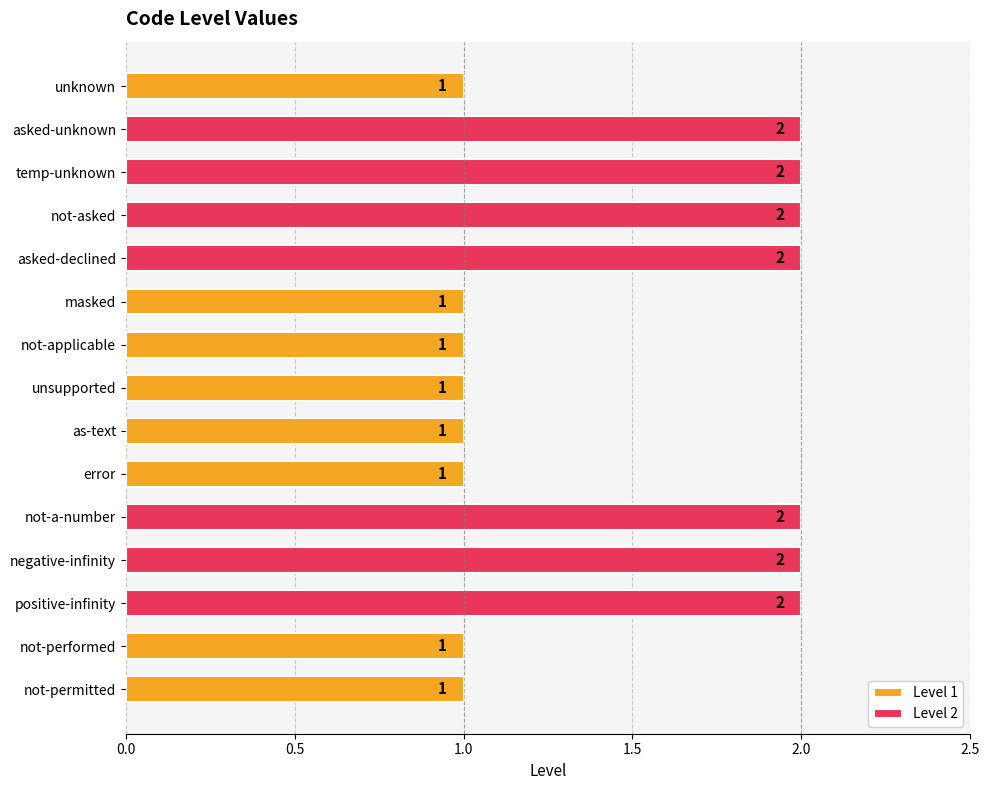

Rank the categories by value from lowest to highest.

unknown, masked, not-applicable, unsupported, as-text, error, not-performed, not-permitted, asked-unknown, temp-unknown, not-asked, asked-declined, not-a-number, negative-infinity, positive-infinity